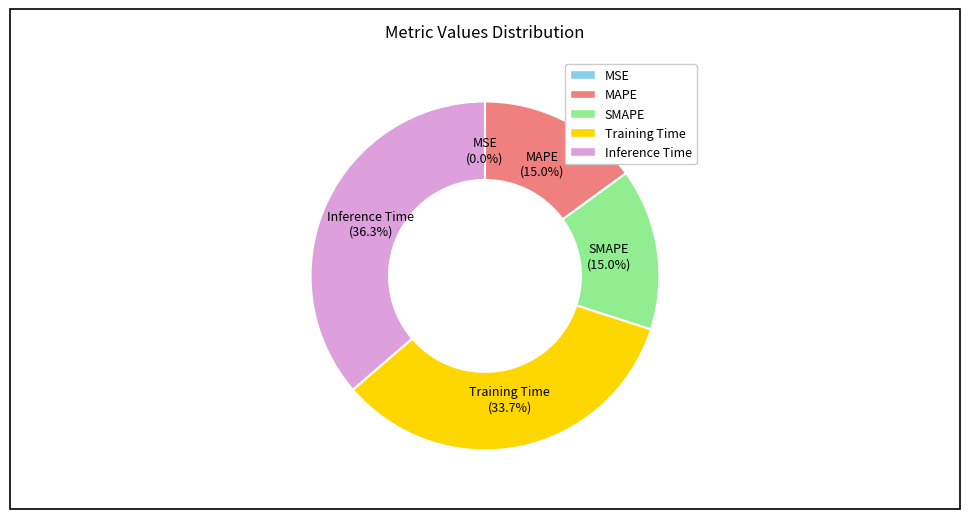

Which has a higher value, Training Time or MAPE?

Training Time